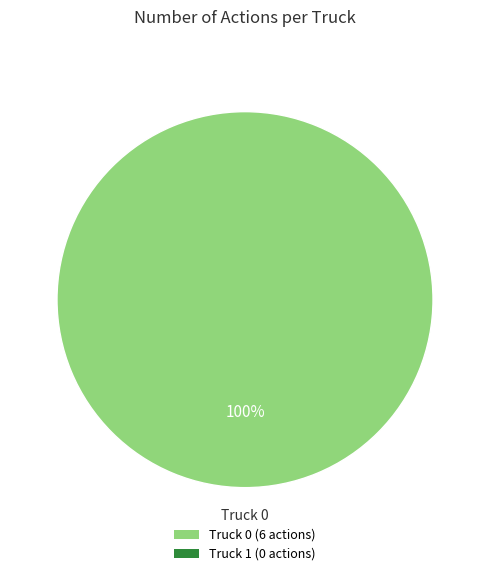

Is there any slice that represents more than half of the pie?

Yes